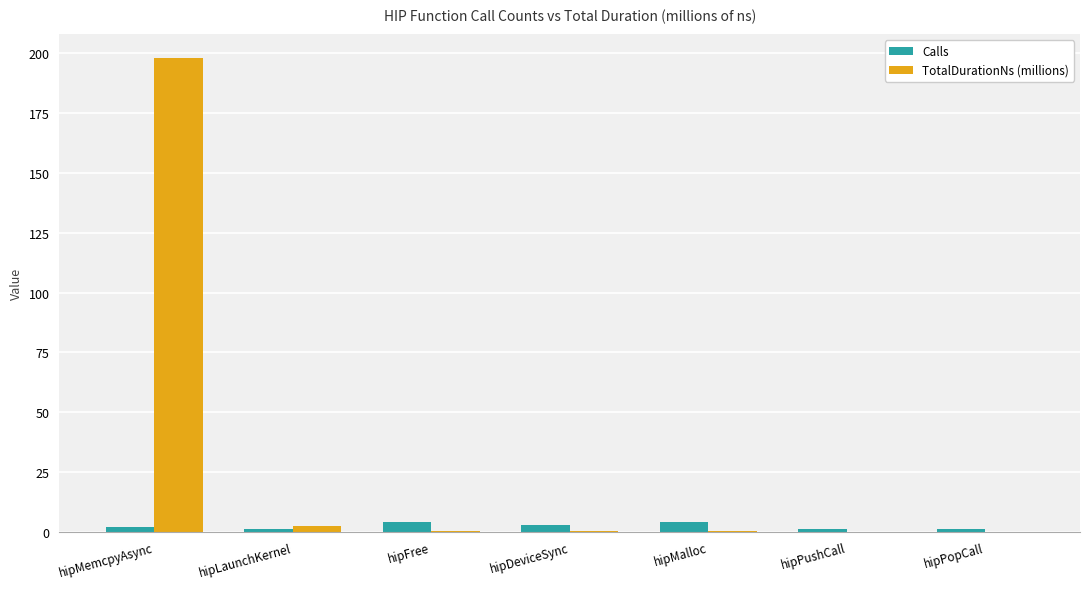

What is the spread (max minus min) of values at hipFree?

3.6